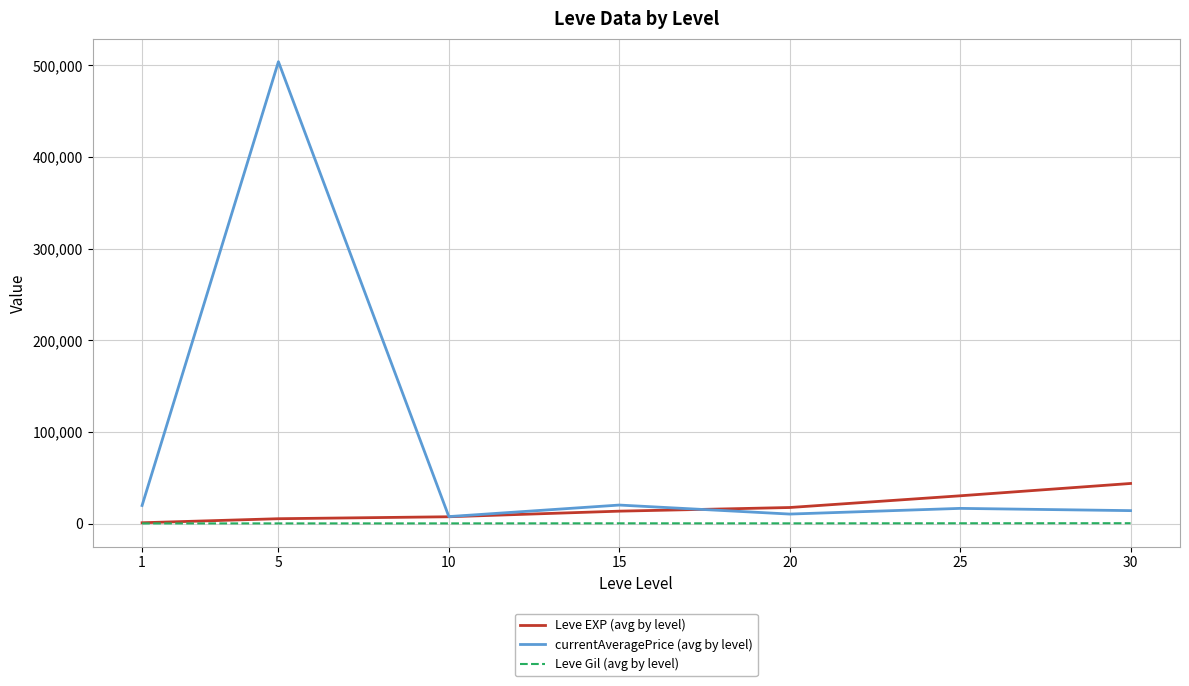

What is the lowest value of the Leve Gil (avg by level) series?

128.0